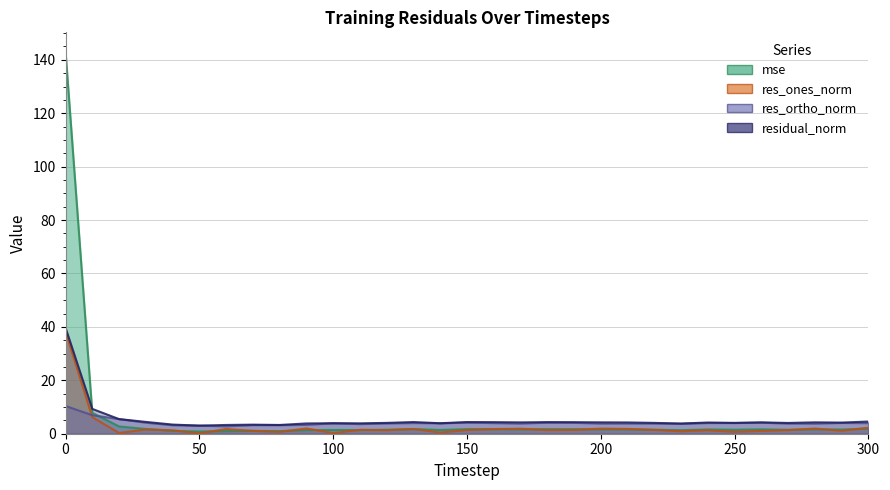

In mse, how many points are higher than both neighbors (excluding endpoints)?

8